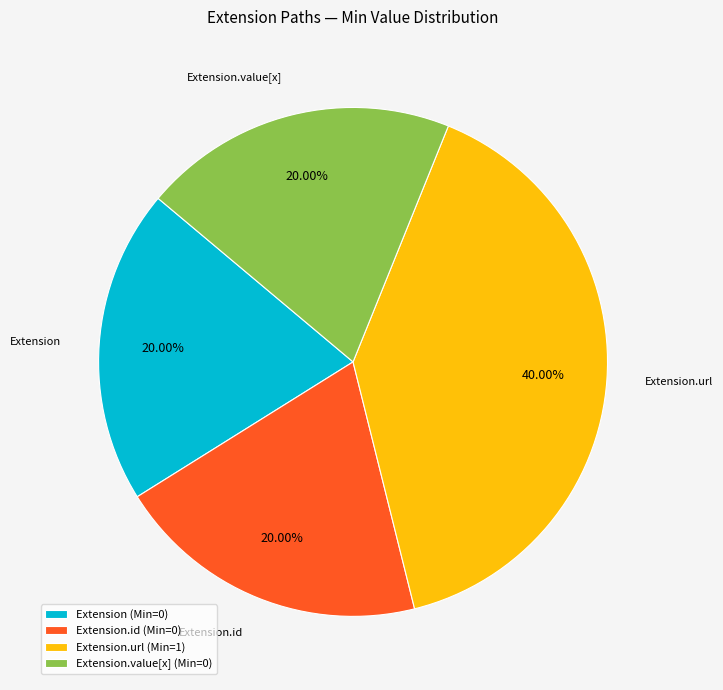

Combined, do Extension.id (Min=0) and Extension (Min=0) account for over 50%?

No